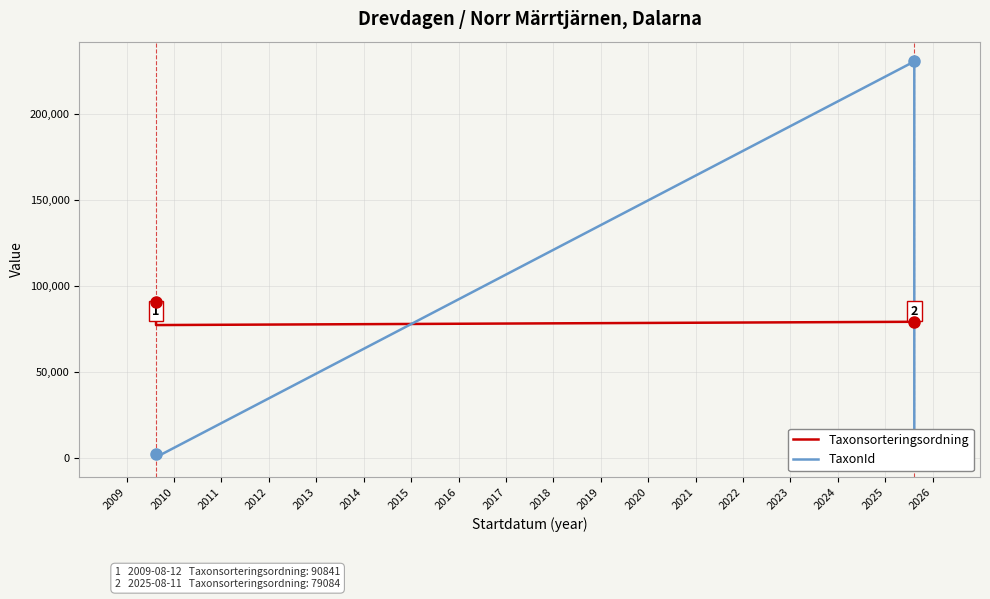

List the series in order of their peak value, lowest first.

Taxonsorteringsordning, TaxonId